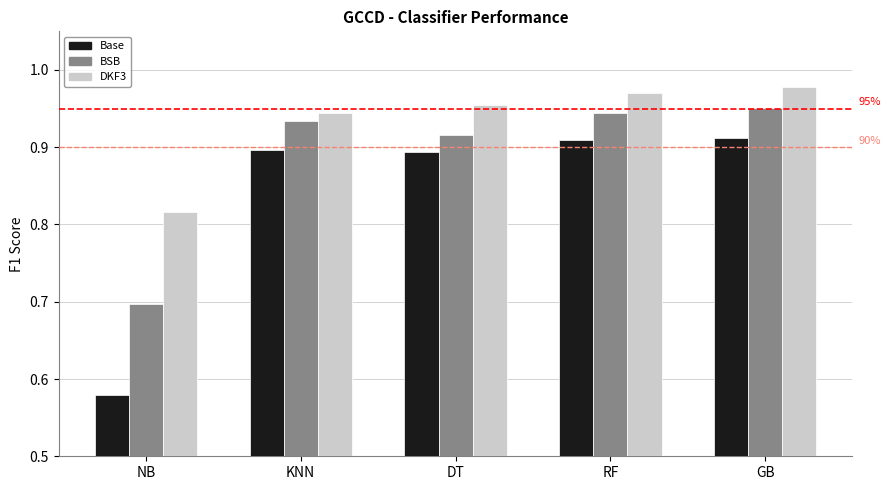

At which label does BSB reach its minimum?

NB